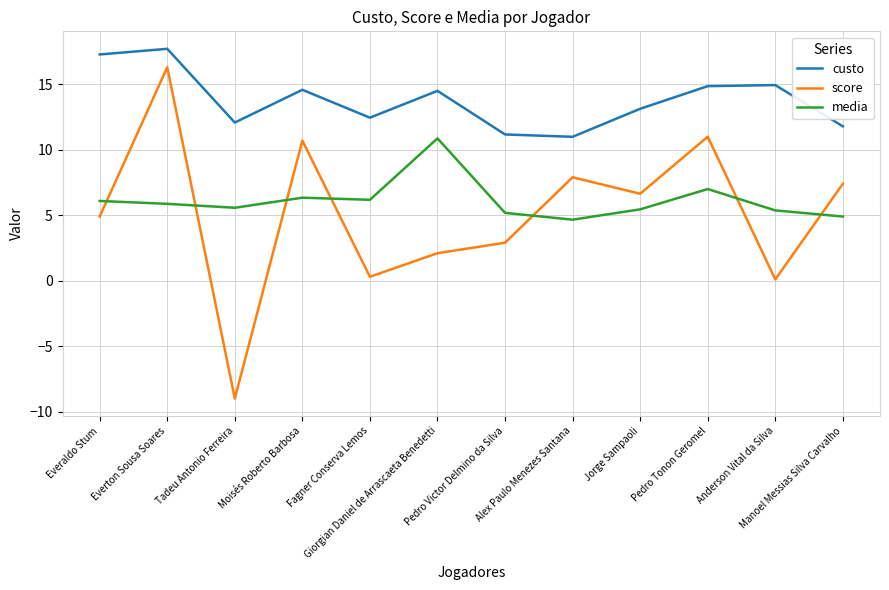

The value of media at Fagner Conserva Lemos is 10.0. True or false?

False